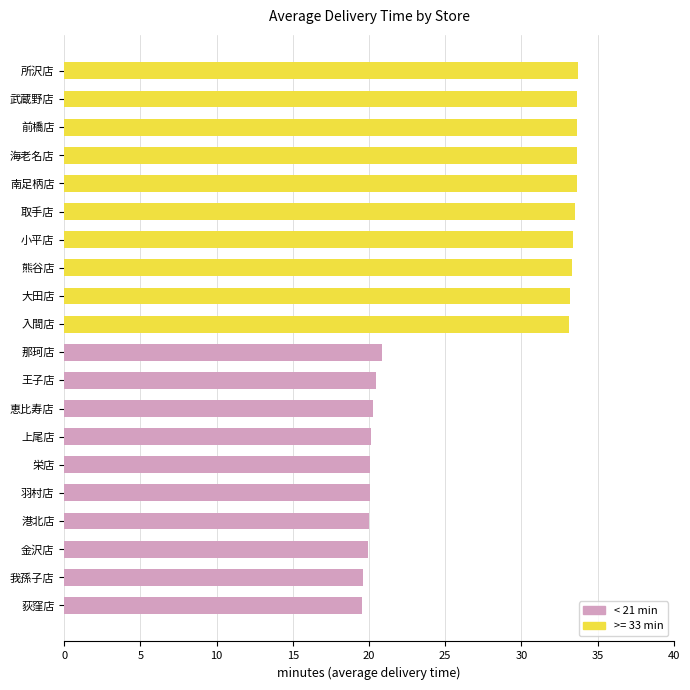

The value at 金沢店 is 26.3. True or false?

False